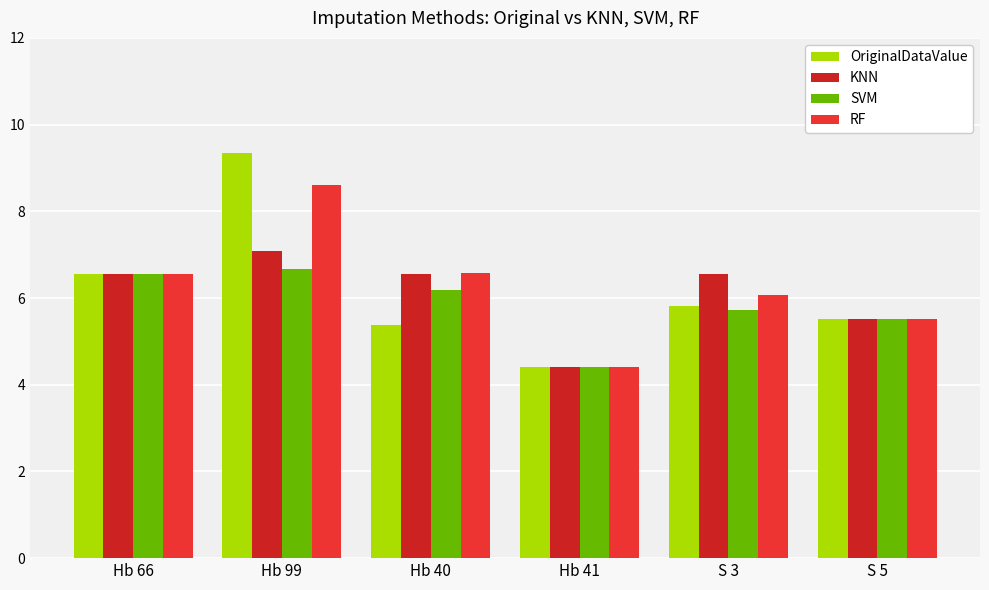

What is the spread (max minus min) of values at S 3?

0.8